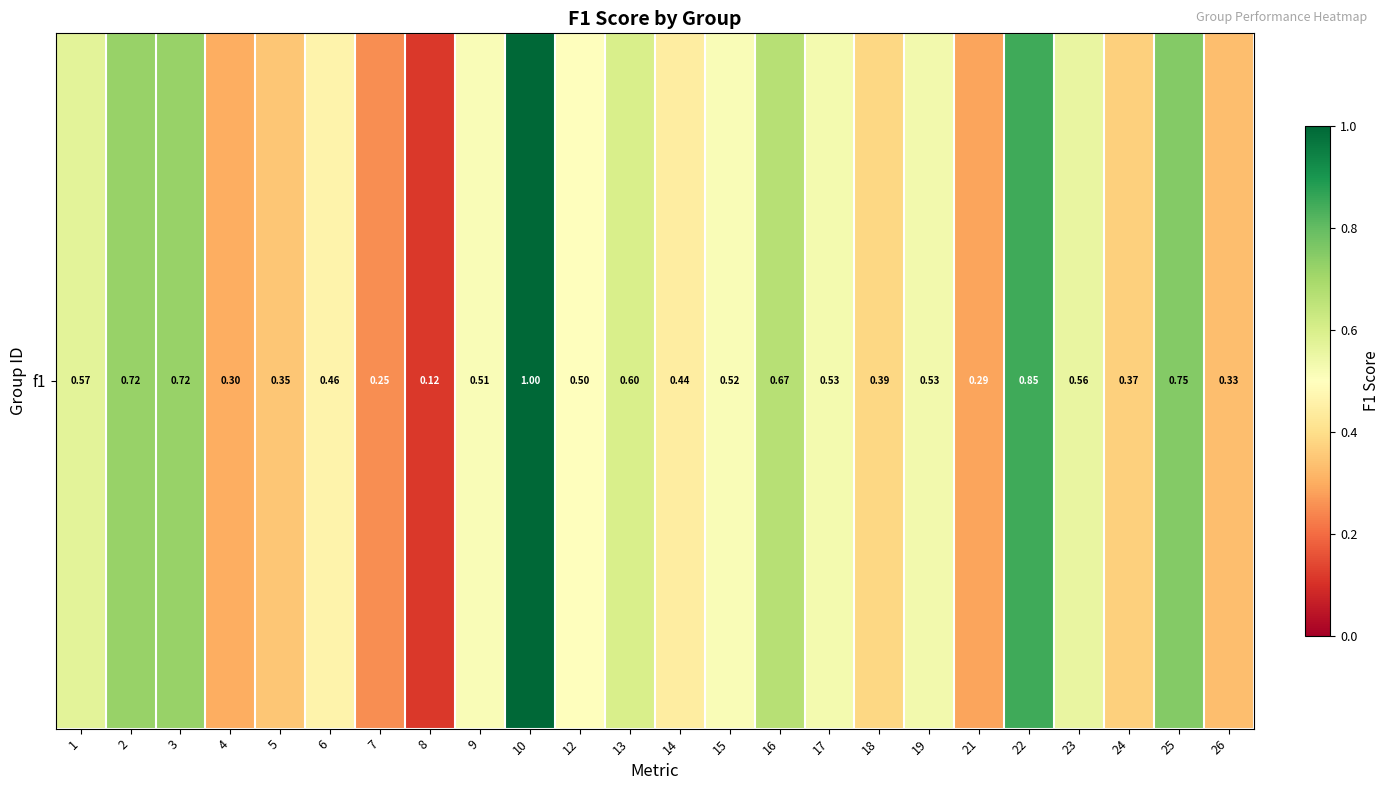

Reading left to right, list all the values displayed in this chart.

0.6	0.7	0.7	0.3	0.3	0.5	0.2	0.1	0.5	1.0	0.5	0.6	0.4	0.5	0.7	0.5	0.4	0.5	0.3	0.9	0.6	0.4	0.8	0.3